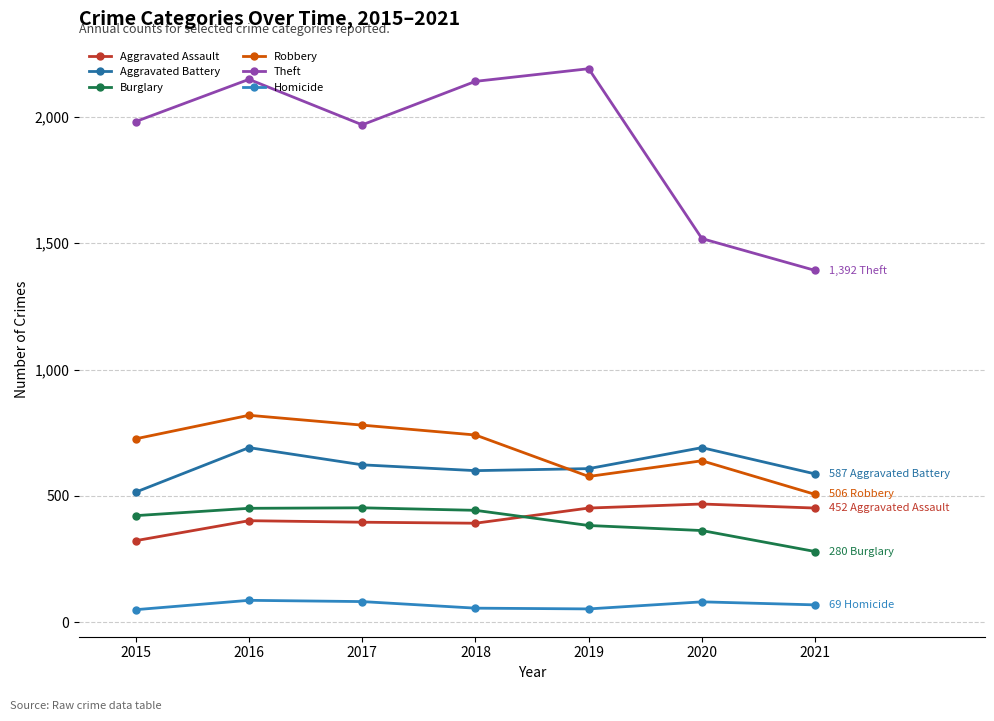

Which series has the largest total across all categories?

Theft